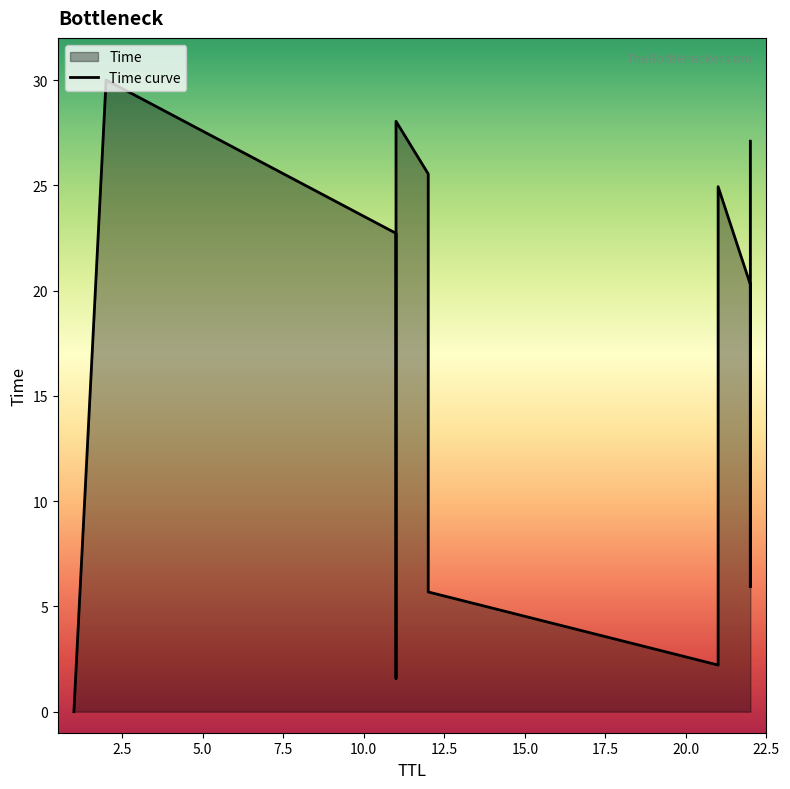

What is the difference between the second highest and second lowest values?

26.5